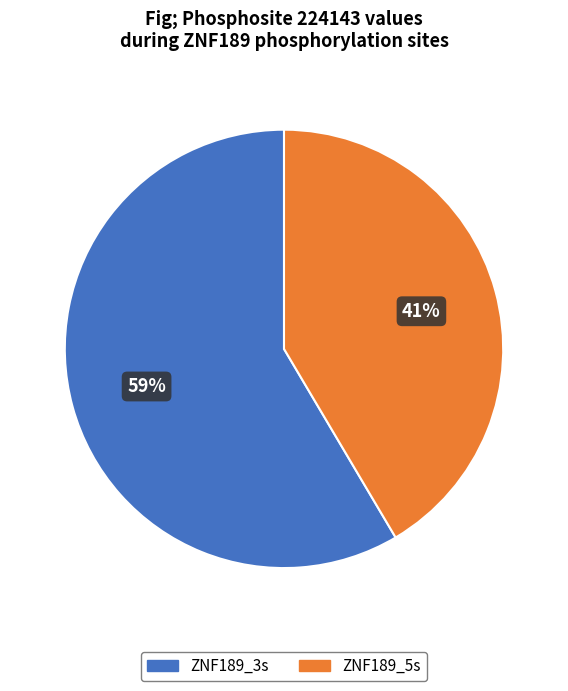

What is the largest slice in the pie chart?

ZNF189_3s